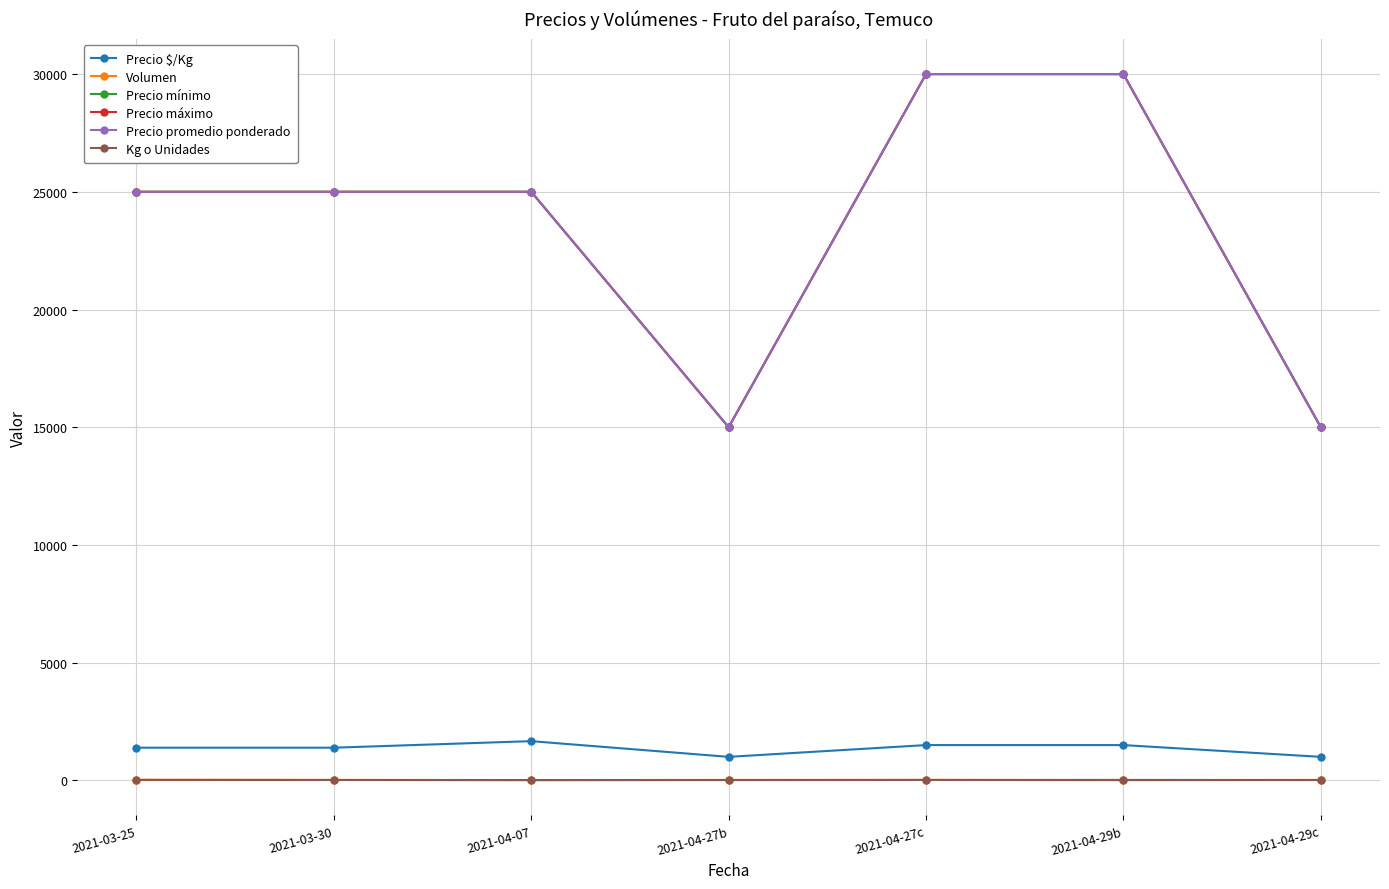

At how many categories does at least one series exceed 90?

7